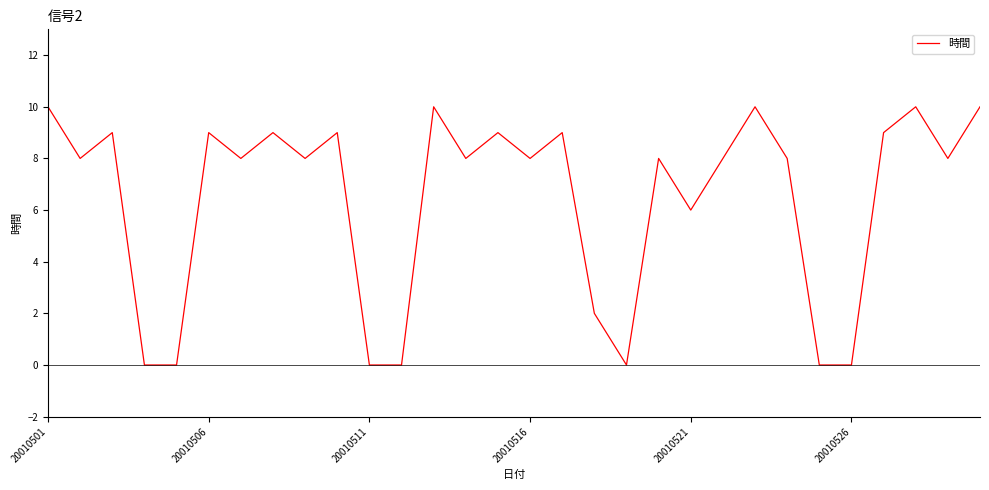

How many interior local peaks (higher than both neighbors) does the data have?

10